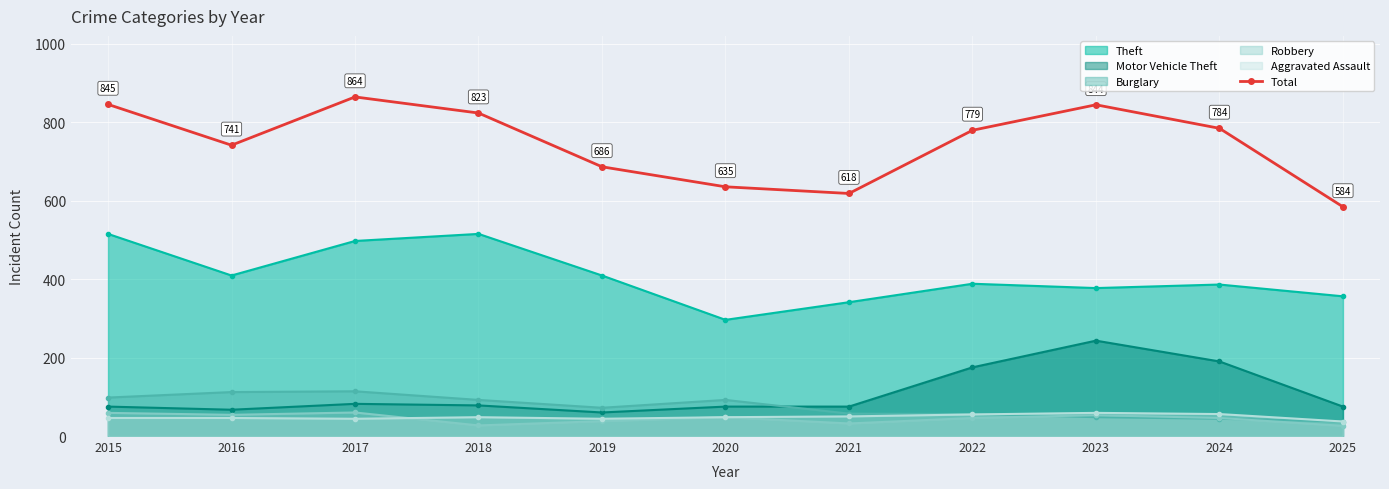

What is the change in value from 2017 to 2018?

-41